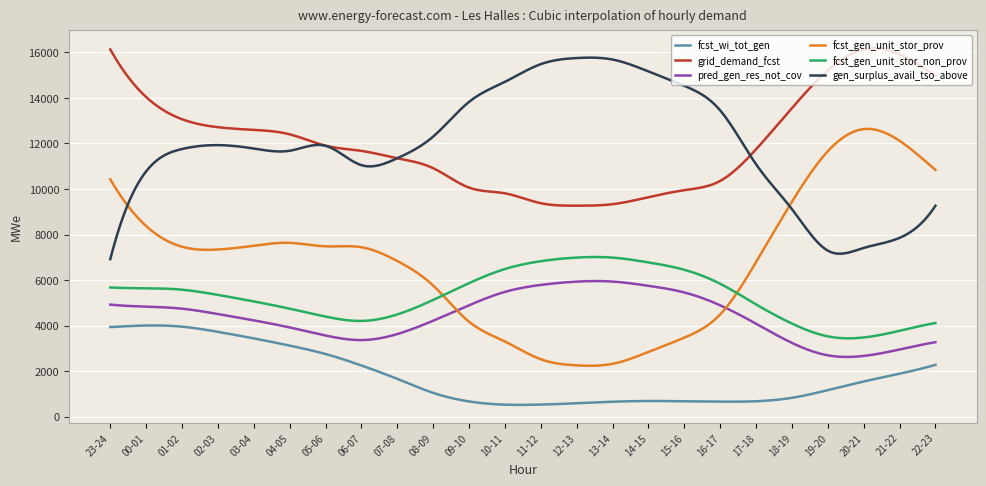

Which series has the widest spread of values?

fcst_gen_unit_stor_prov